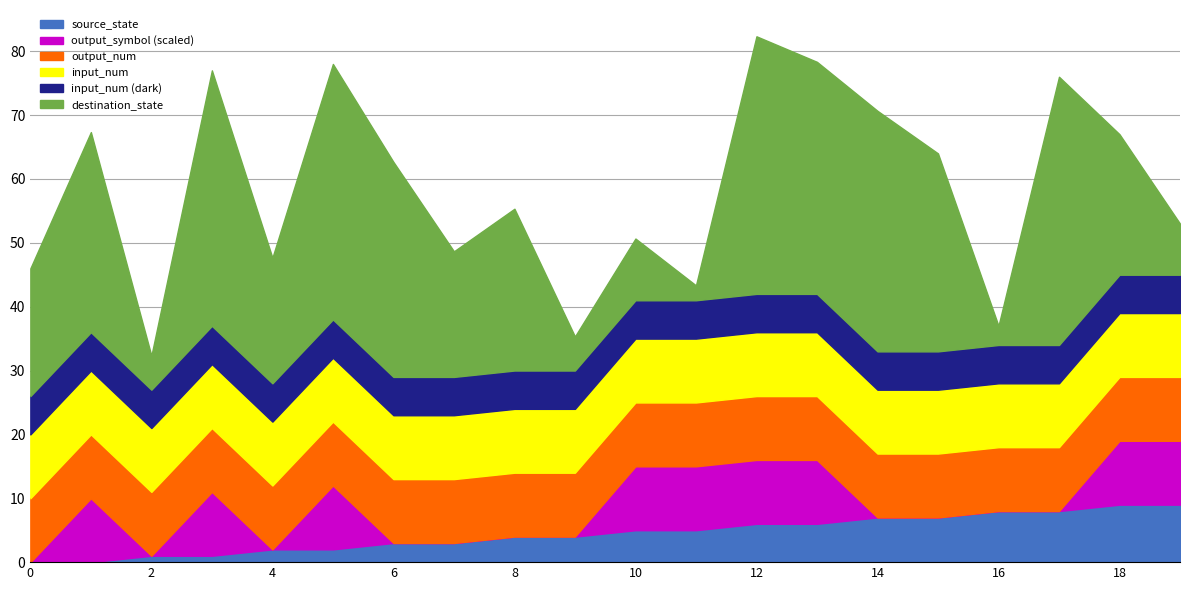

At which label does output_symbol reach its peak?

1